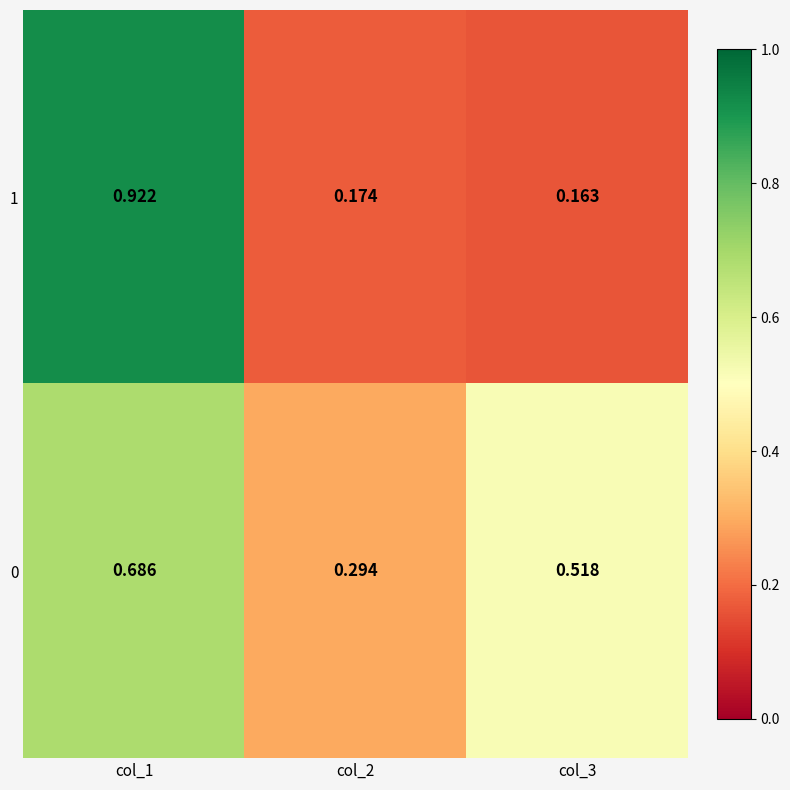

Which series changed the most between col_2 and col_3?

0